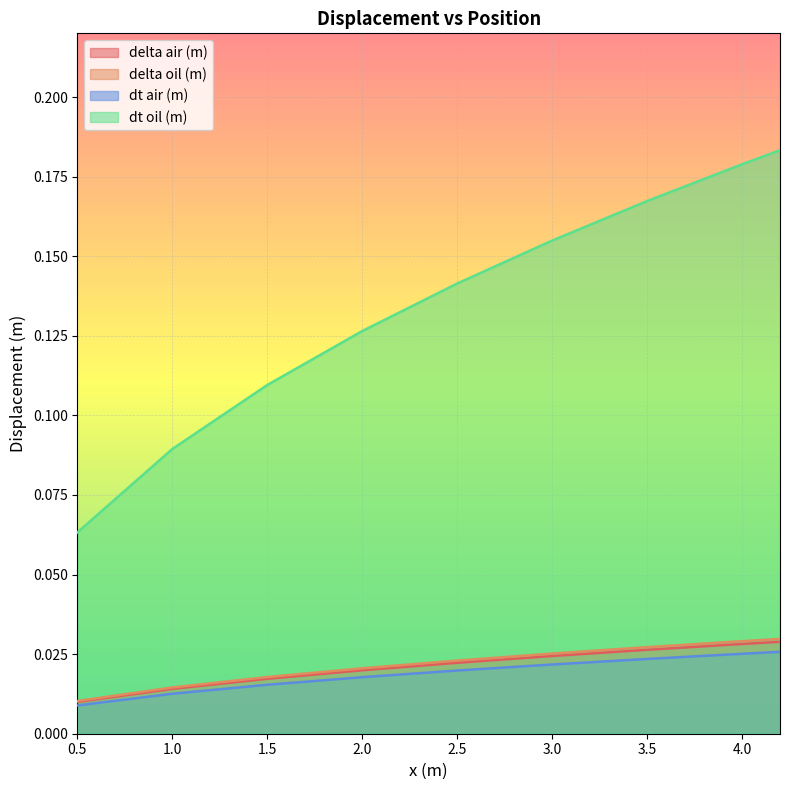

The value of delta oil (m) at 4.0 is 0.0. True or false?

True